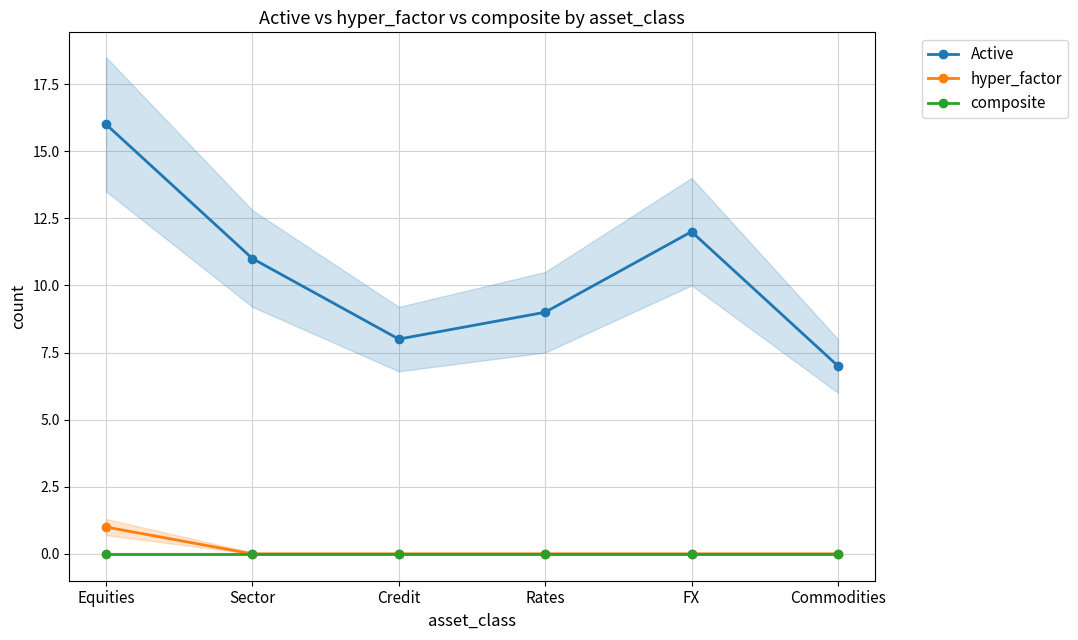

How many series are shown in this chart?

3